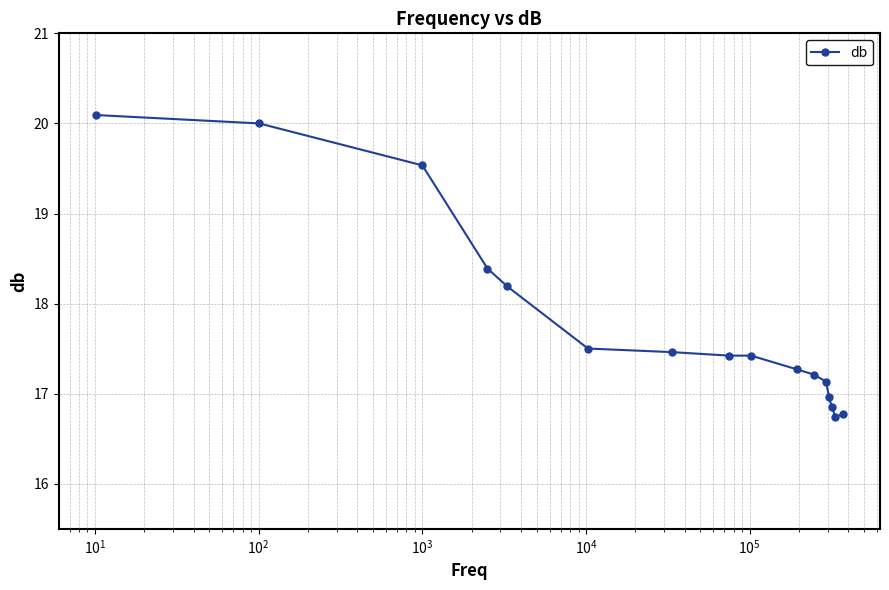

How many values are below 17?

4